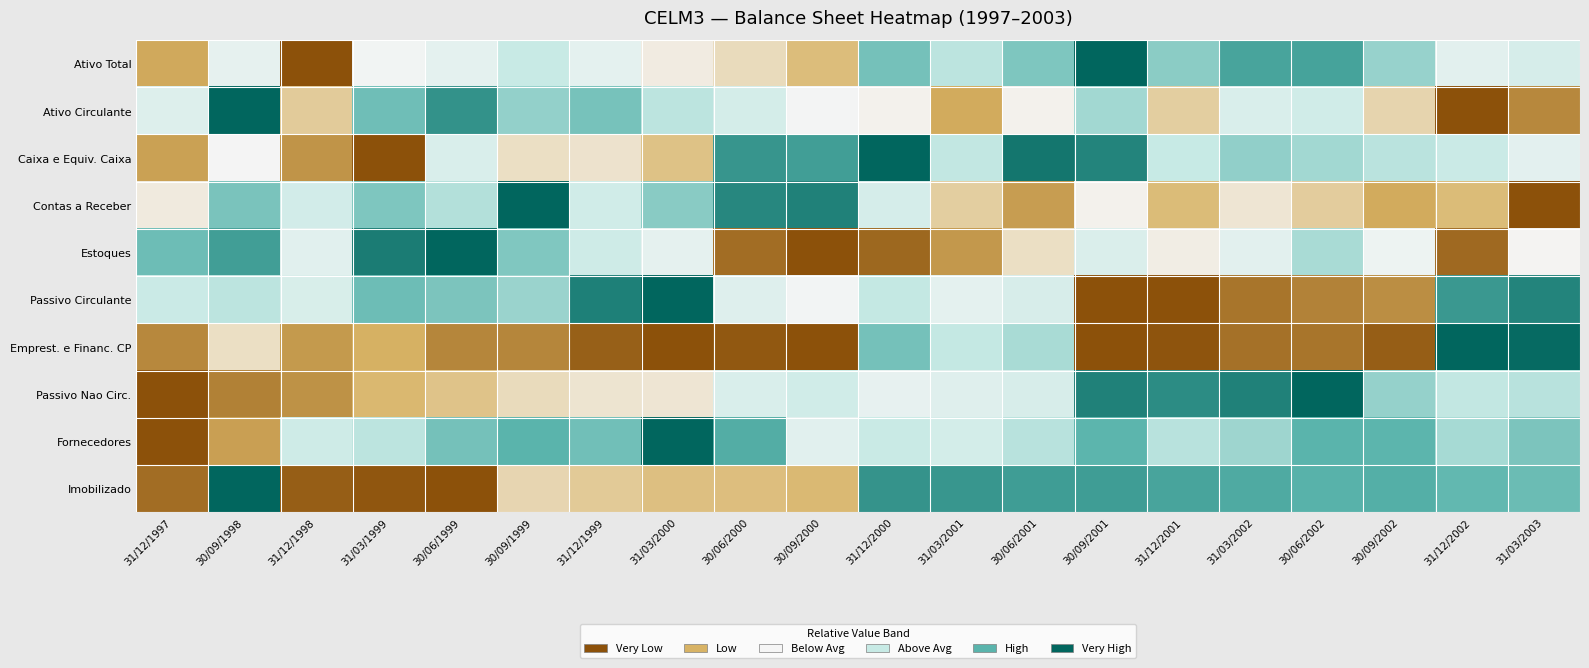

Reading left to right, extract all data points from this chart.

Ativo Total: 31/12/1997=0.2	30/09/1998=0.5	31/12/1998=0.0	31/03/1999=0.4	30/06/1999=0.5	30/09/1999=0.6	31/12/1999=0.5	31/03/2000=0.4	30/06/2000=0.3	30/09/2000=0.2	31/12/2000=0.7	31/03/2001=0.6	30/06/2001=0.7	30/09/2001=1.0	31/12/2001=0.7	31/03/2002=0.8	30/06/2002=0.8	30/09/2002=0.7	31/12/2002=0.5	31/03/2003=0.5
Ativo Circulante: 31/12/1997=0.5	30/09/1998=1.0	31/12/1998=0.3	31/03/1999=0.8	30/06/1999=0.9	30/09/1999=0.7	31/12/1999=0.7	31/03/2000=0.6	30/06/2000=0.5	30/09/2000=0.4	31/12/2000=0.4	31/03/2001=0.2	30/06/2001=0.4	30/09/2001=0.7	31/12/2001=0.3	31/03/2002=0.5	30/06/2002=0.6	30/09/2002=0.3	31/12/2002=0.0	31/03/2003=0.1
Caixa e Equiv. Caixa: 31/12/1997=0.2	30/09/1998=0.4	31/12/1998=0.1	31/03/1999=0.0	30/06/1999=0.5	30/09/1999=0.3	31/12/1999=0.3	31/03/2000=0.2	30/06/2000=0.9	30/09/2000=0.9	31/12/2000=1.0	31/03/2001=0.6	30/06/2001=1.0	30/09/2001=0.9	31/12/2001=0.6	31/03/2002=0.7	30/06/2002=0.7	30/09/2002=0.6	31/12/2002=0.6	31/03/2003=0.5
Contas a Receber: 31/12/1997=0.4	30/09/1998=0.7	31/12/1998=0.5	31/03/1999=0.7	30/06/1999=0.6	30/09/1999=1.0	31/12/1999=0.6	31/03/2000=0.7	30/06/2000=0.9	30/09/2000=0.9	31/12/2000=0.5	31/03/2001=0.3	30/06/2001=0.2	30/09/2001=0.4	31/12/2001=0.2	31/03/2002=0.4	30/06/2002=0.3	30/09/2002=0.2	31/12/2002=0.2	31/03/2003=0.0
Estoques: 31/12/1997=0.8	30/09/1998=0.9	31/12/1998=0.5	31/03/1999=0.9	30/06/1999=1.0	30/09/1999=0.7	31/12/1999=0.6	31/03/2000=0.5	30/06/2000=0.1	30/09/2000=0.0	31/12/2000=0.0	31/03/2001=0.1	30/06/2001=0.3	30/09/2001=0.5	31/12/2001=0.4	31/03/2002=0.5	30/06/2002=0.7	30/09/2002=0.4	31/12/2002=0.1	31/03/2003=0.4
Passivo Circulante: 31/12/1997=0.6	30/09/1998=0.6	31/12/1998=0.5	31/03/1999=0.8	30/06/1999=0.7	30/09/1999=0.7	31/12/1999=0.9	31/03/2000=1.0	30/06/2000=0.5	30/09/2000=0.4	31/12/2000=0.6	31/03/2001=0.5	30/06/2001=0.5	30/09/2001=0.0	31/12/2001=0.0	31/03/2002=0.1	30/06/2002=0.1	30/09/2002=0.1	31/12/2002=0.9	31/03/2003=0.9
Emprest. e Financ. CP: 31/12/1997=0.1	30/09/1998=0.3	31/12/1998=0.1	31/03/1999=0.2	30/06/1999=0.1	30/09/1999=0.1	31/12/1999=0.0	31/03/2000=0.0	30/06/2000=0.0	30/09/2000=0.0	31/12/2000=0.7	31/03/2001=0.6	30/06/2001=0.7	30/09/2001=0.0	31/12/2001=0.0	31/03/2002=0.1	30/06/2002=0.1	30/09/2002=0.0	31/12/2002=1.0	31/03/2003=1.0
Passivo Nao Circ.: 31/12/1997=0.0	30/09/1998=0.1	31/12/1998=0.1	31/03/1999=0.2	30/06/1999=0.3	30/09/1999=0.3	31/12/1999=0.3	31/03/2000=0.4	30/06/2000=0.5	30/09/2000=0.6	31/12/2000=0.5	31/03/2001=0.5	30/06/2001=0.5	30/09/2001=0.9	31/12/2001=0.9	31/03/2002=0.9	30/06/2002=1.0	30/09/2002=0.7	31/12/2002=0.6	31/03/2003=0.6
Fornecedores: 31/12/1997=0.0	30/09/1998=0.2	31/12/1998=0.6	31/03/1999=0.6	30/06/1999=0.7	30/09/1999=0.8	31/12/1999=0.8	31/03/2000=1.0	30/06/2000=0.8	30/09/2000=0.5	31/12/2000=0.6	31/03/2001=0.5	30/06/2001=0.6	30/09/2001=0.8	31/12/2001=0.6	31/03/2002=0.7	30/06/2002=0.8	30/09/2002=0.8	31/12/2002=0.7	31/03/2003=0.7
Imobilizado: 31/12/1997=0.1	30/09/1998=1.0	31/12/1998=0.0	31/03/1999=0.0	30/06/1999=0.0	30/09/1999=0.3	31/12/1999=0.3	31/03/2000=0.2	30/06/2000=0.2	30/09/2000=0.2	31/12/2000=0.9	31/03/2001=0.9	30/06/2001=0.9	30/09/2001=0.9	31/12/2001=0.8	31/03/2002=0.8	30/06/2002=0.8	30/09/2002=0.8	31/12/2002=0.8	31/03/2003=0.8